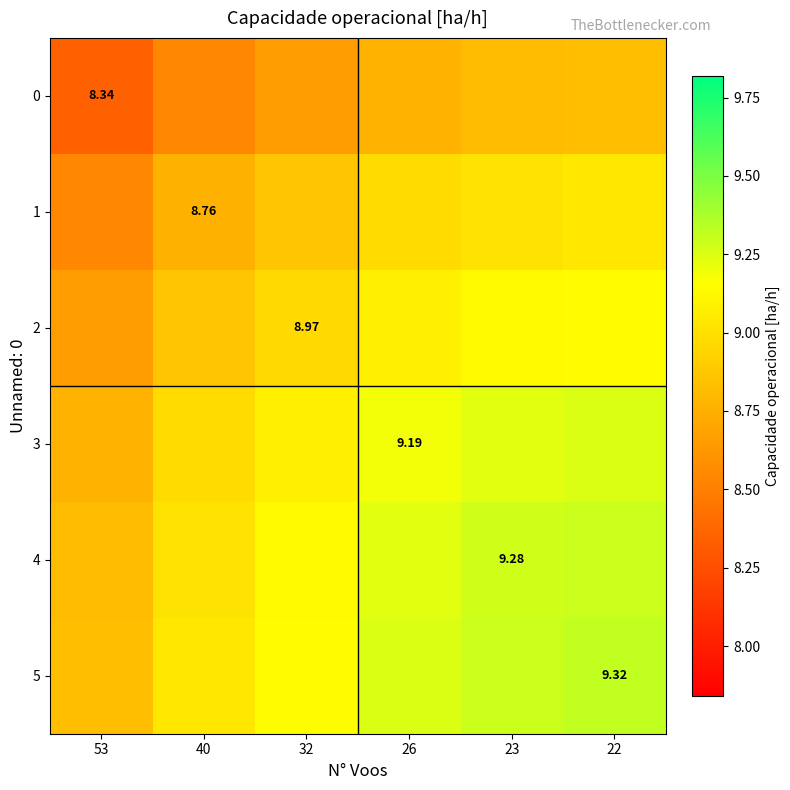

At which category is the sum across all series the highest?

22